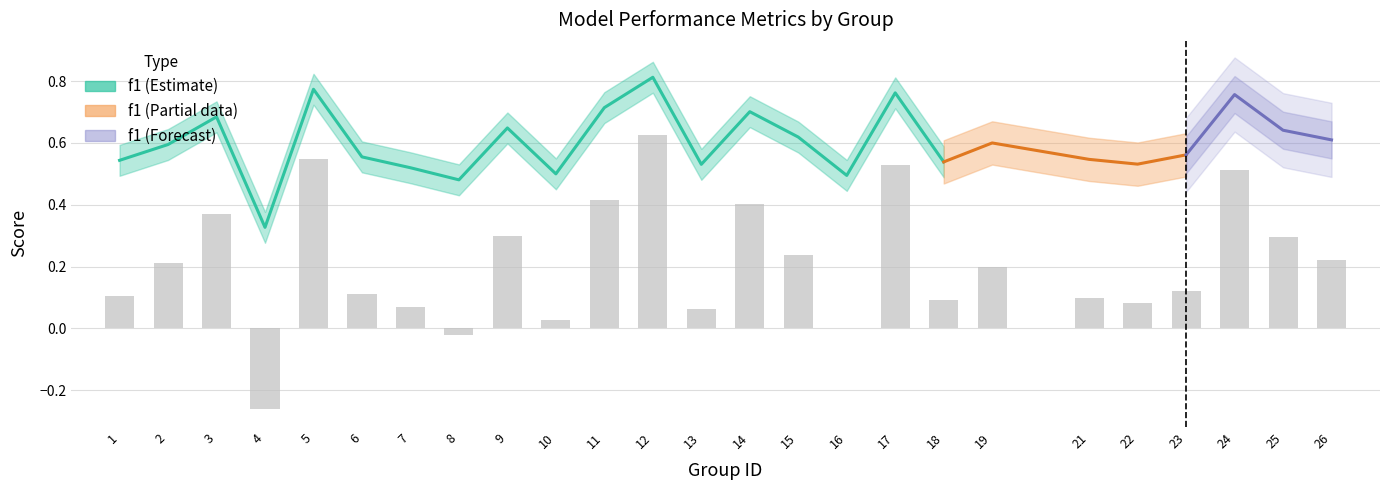

Where is kappa nearest to the value 0?

16